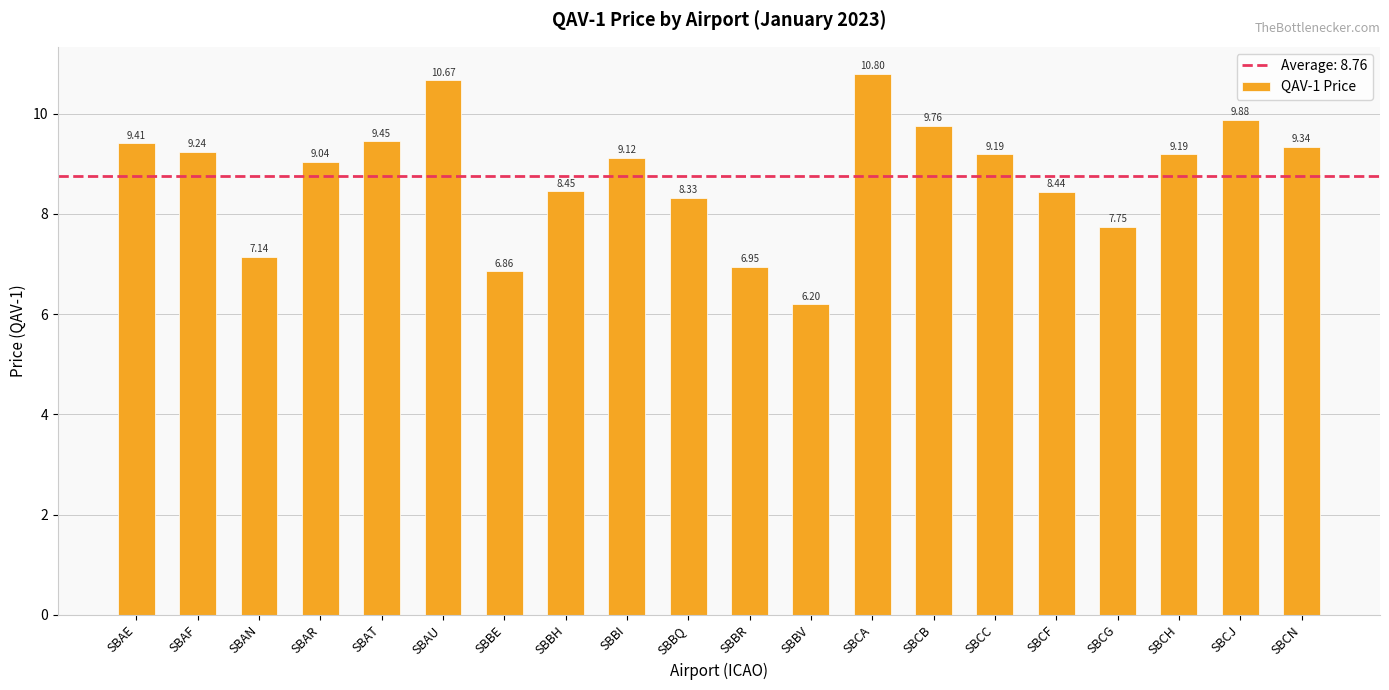

At which category does the chart reach its peak across all series?

SBCA